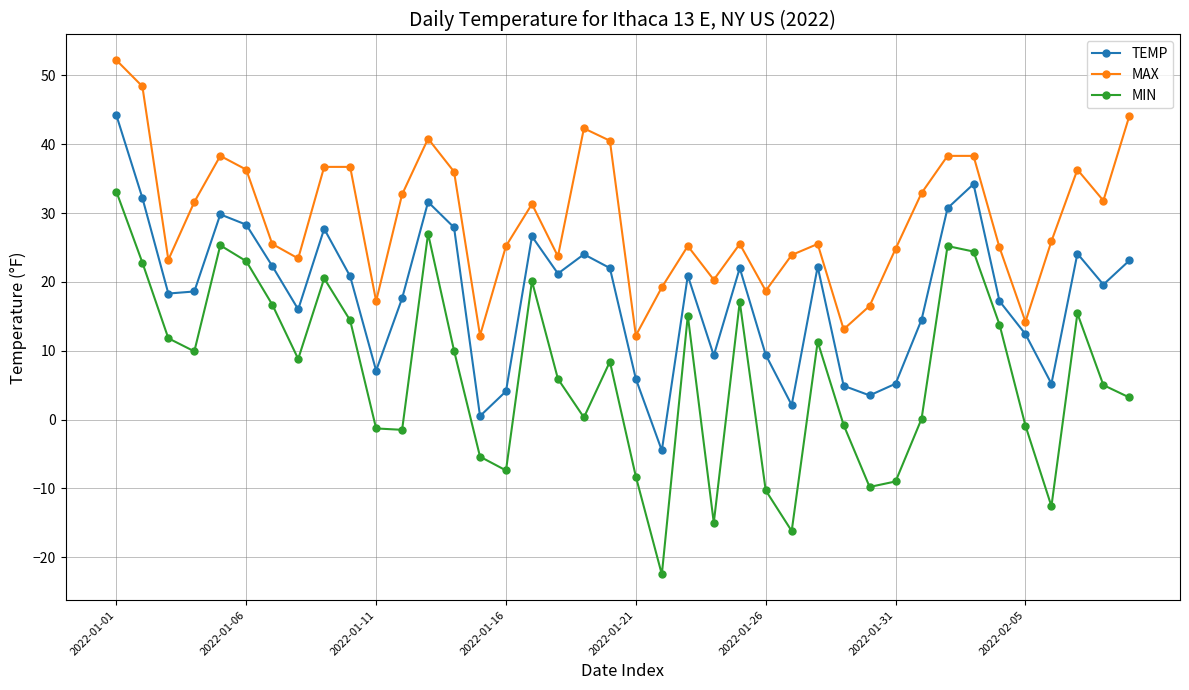

List the series in order of their overall mean, lowest first.

MIN, TEMP, MAX